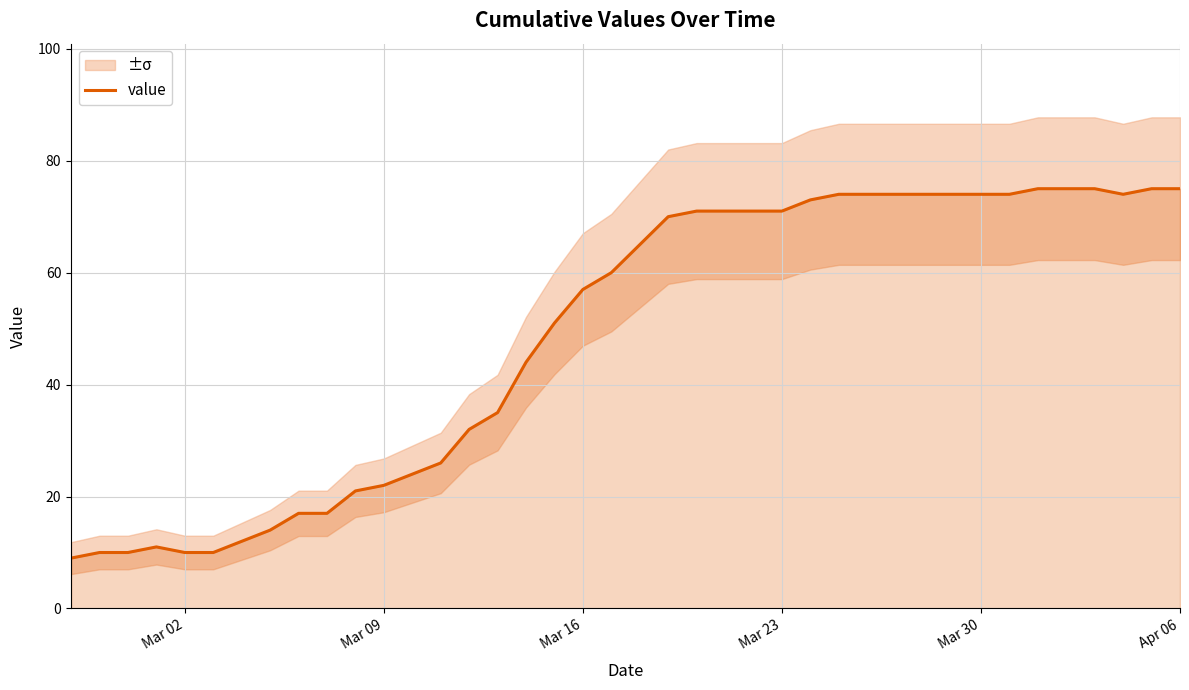

True or false: there are more than 0 points higher than both neighbors.

True